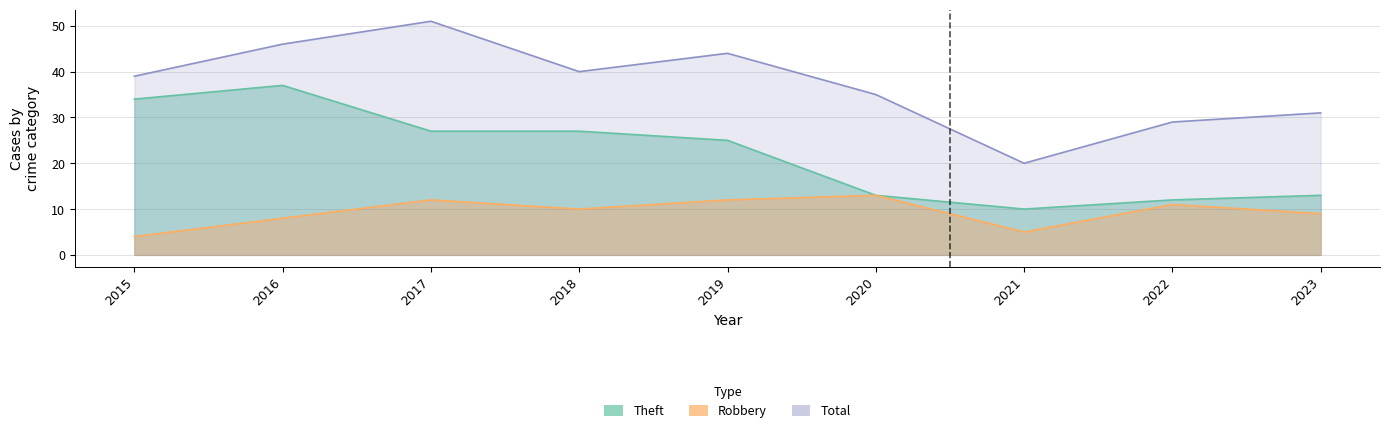

What is the difference between the maximum and minimum values in the Total series?

31